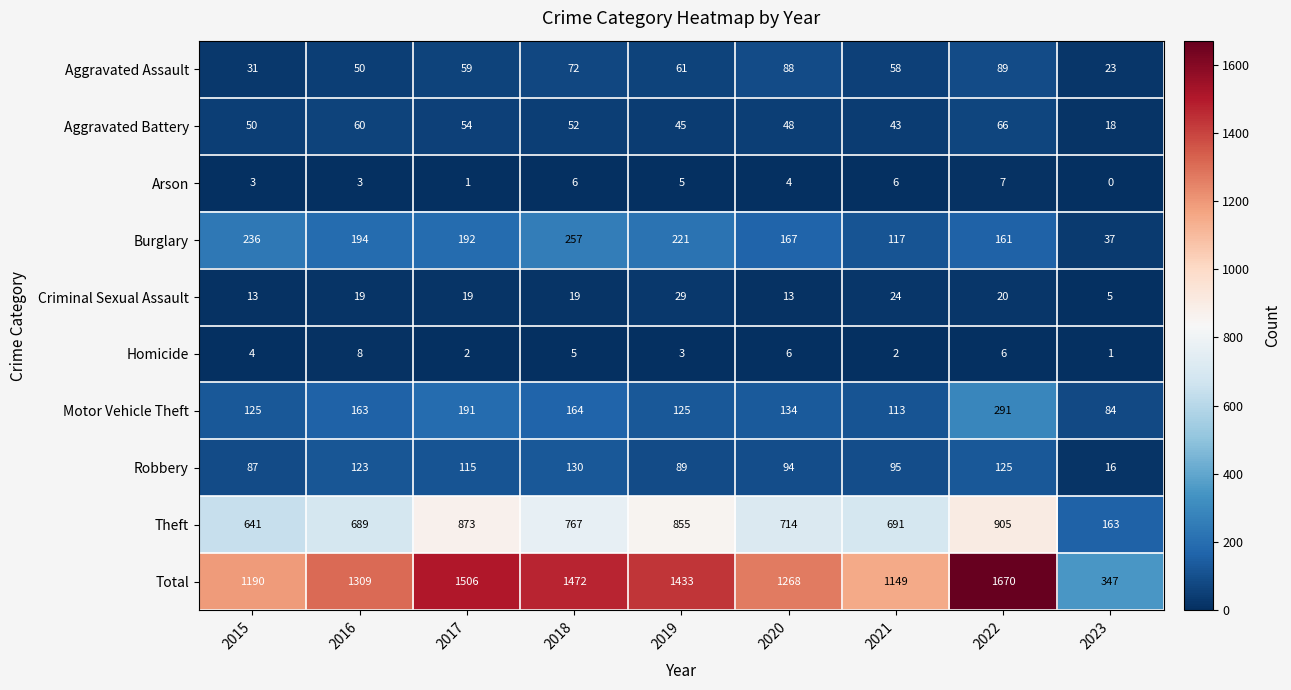

Which series has the largest range (max minus min)?

Total